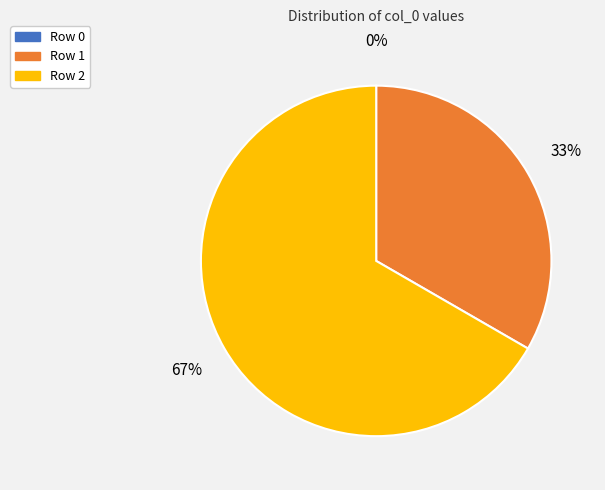

What is the ratio of the value at Row 2 to the value at Row 1?

2.0